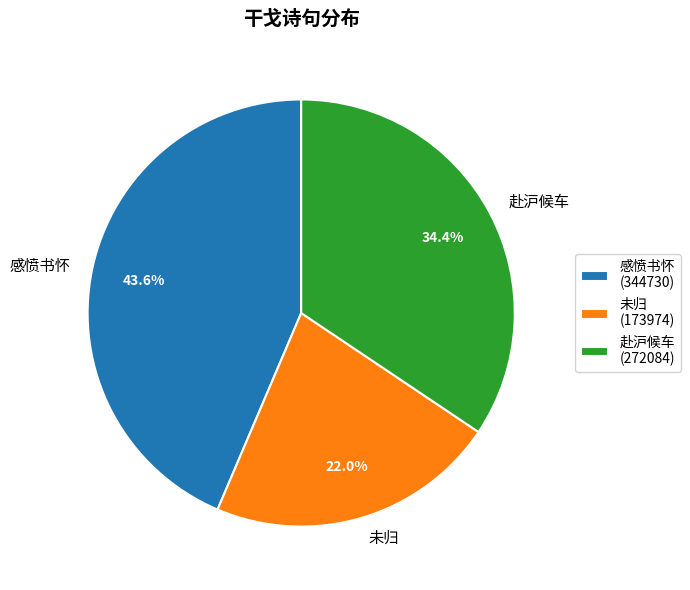

How much of the chart is everything except 感愤书怀?

56.4%